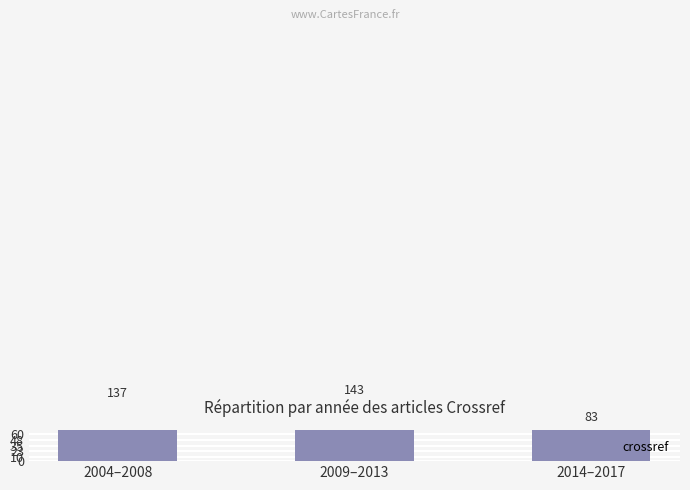

At which label is the value closest to 113?

2004–2008